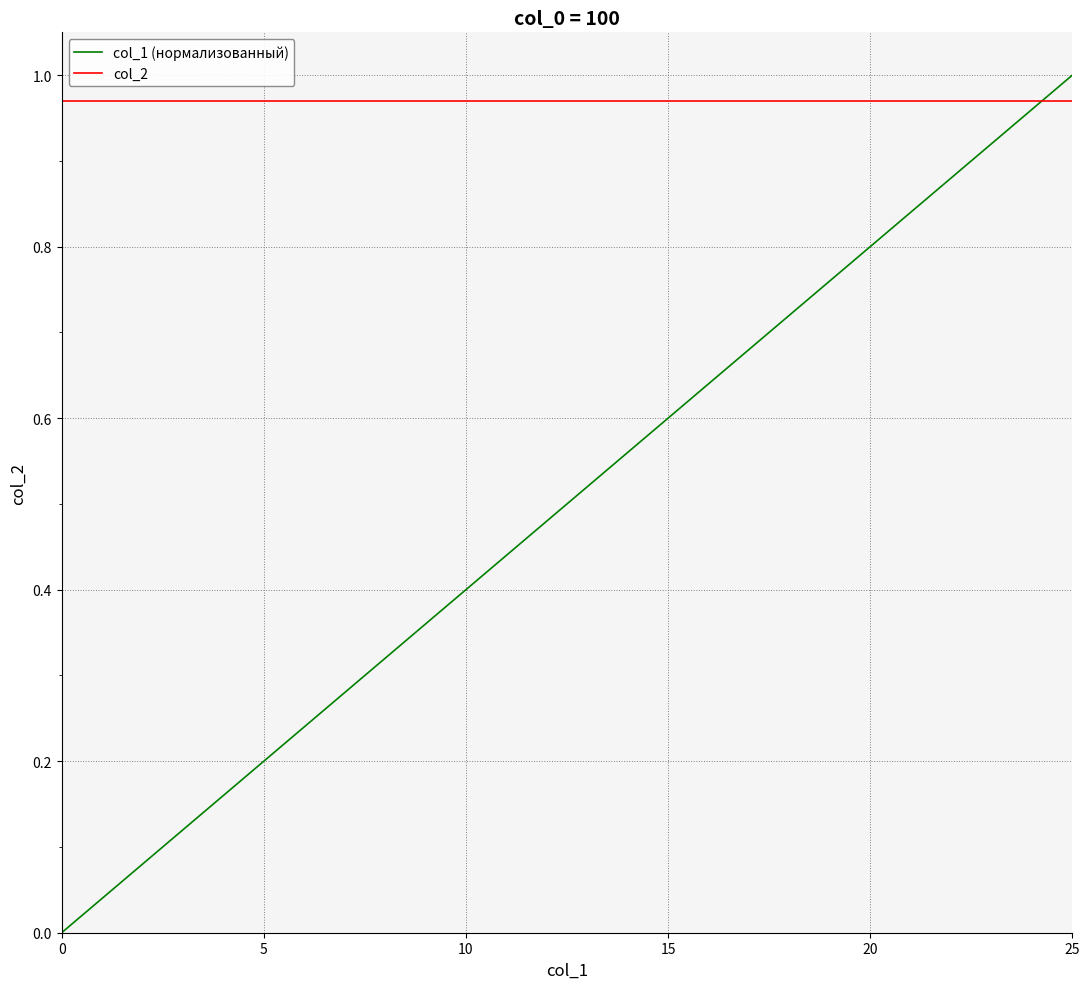

Which series has the largest range (max minus min)?

col_1 (нормализованный)